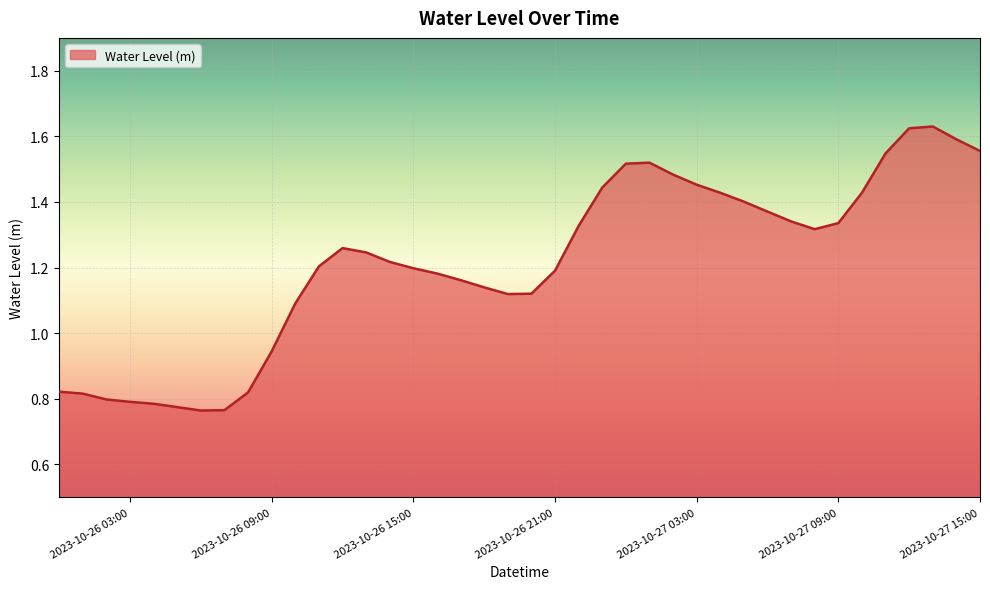

How many lines are shown in the chart?

1